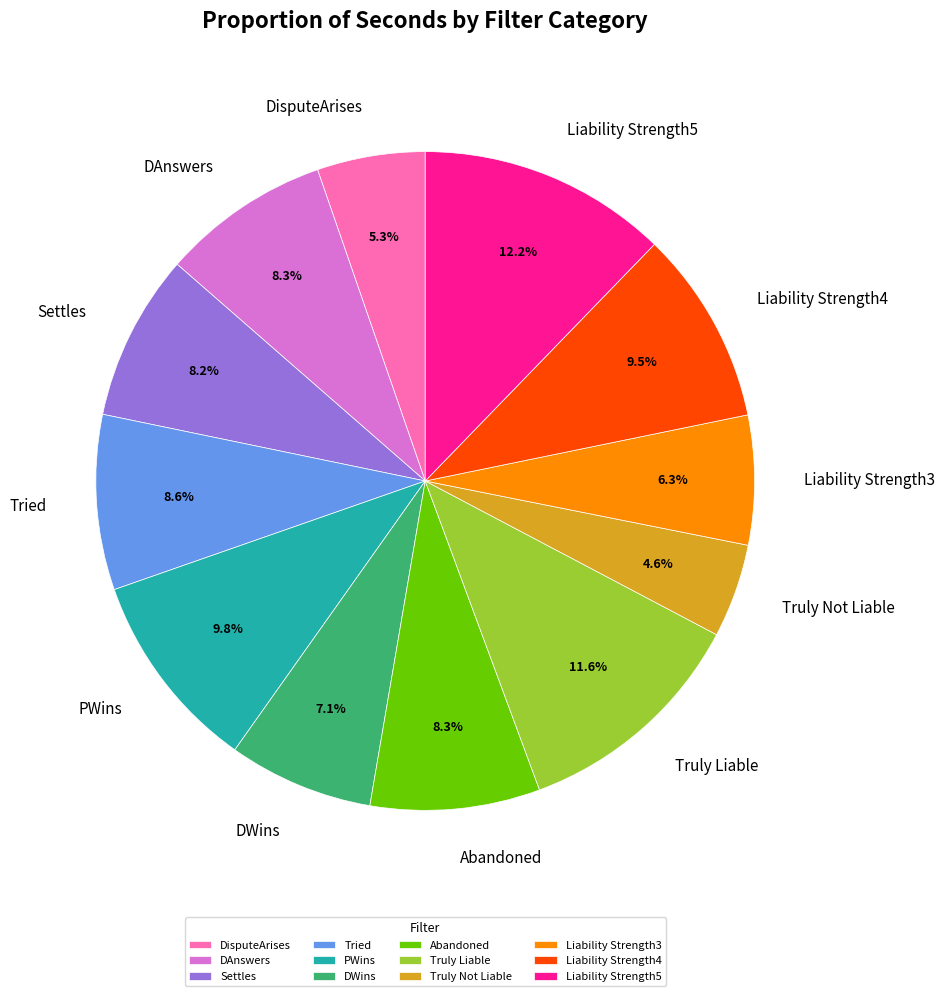

To the nearest percent, what is the difference between the Settles and PWins slice percentages?

2%